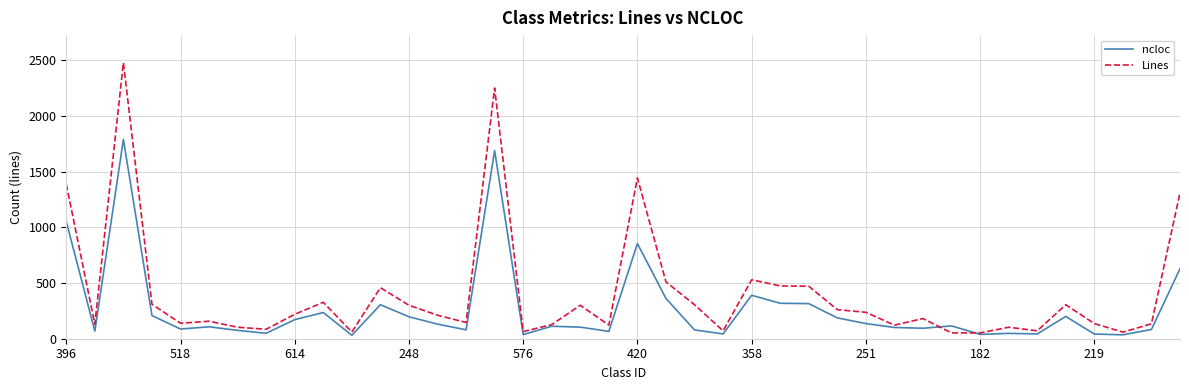

What is the sum of all ncloc values?

10702